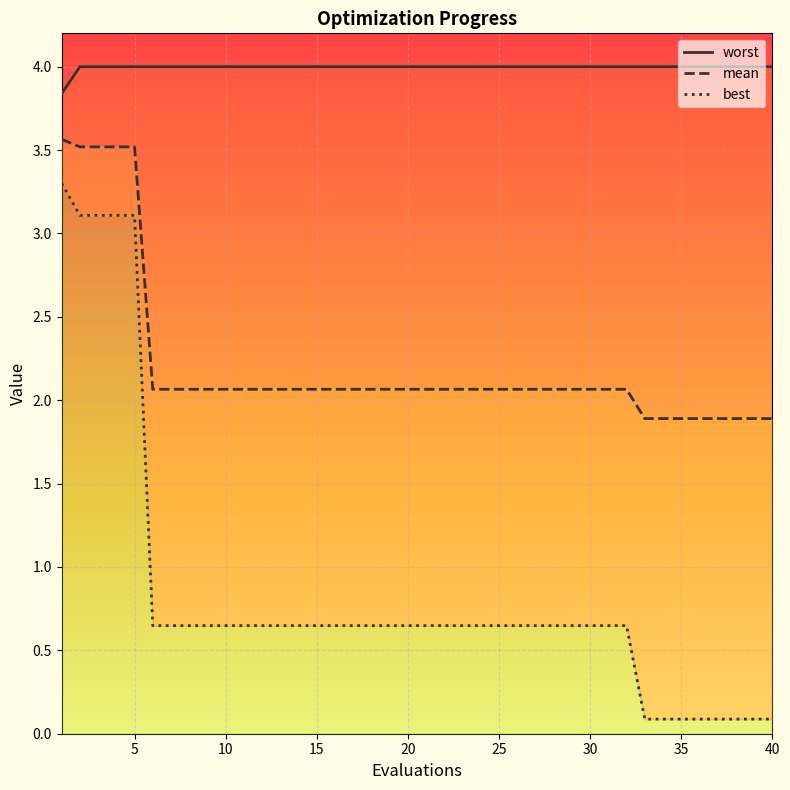

Which series has the largest range (max minus min)?

best